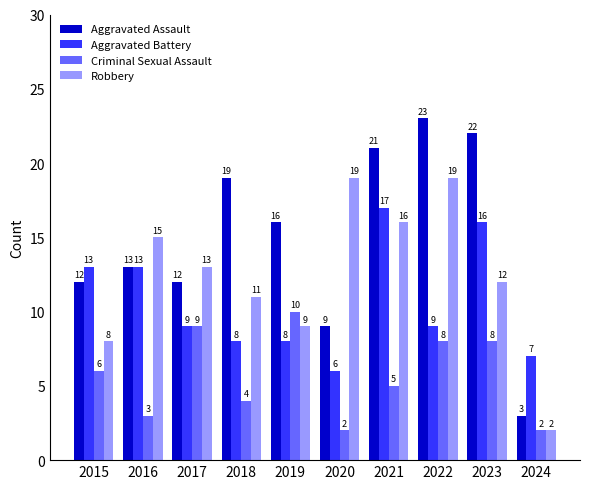

Between 2015 and 2023, which series saw the biggest shift?

Aggravated Assault